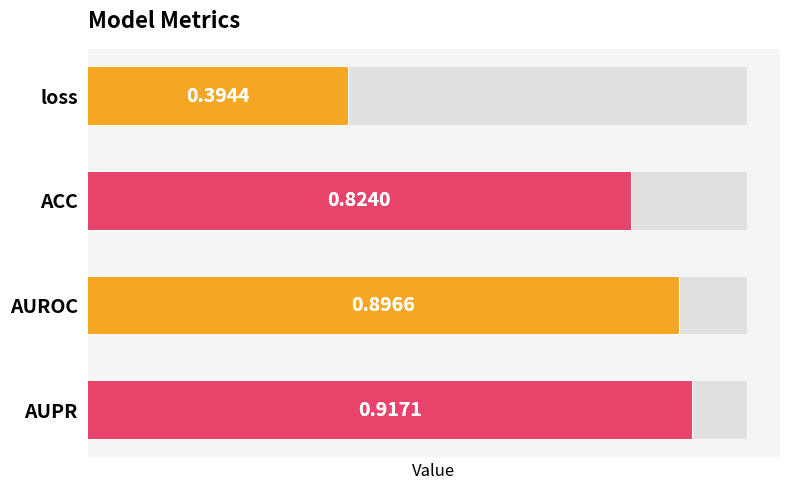

What is the average value?

0.8